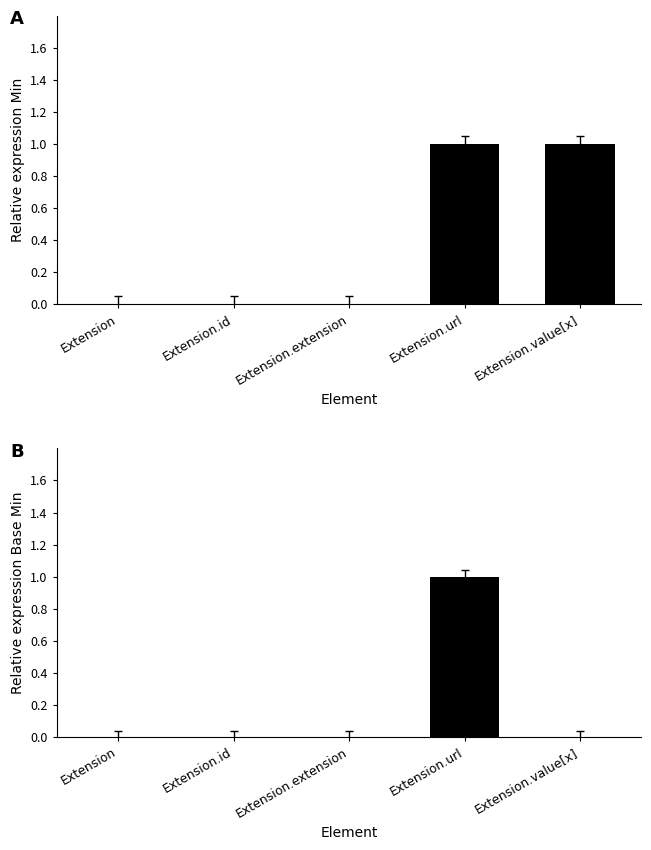

What is the label of the 5th bar from the right?

Extension